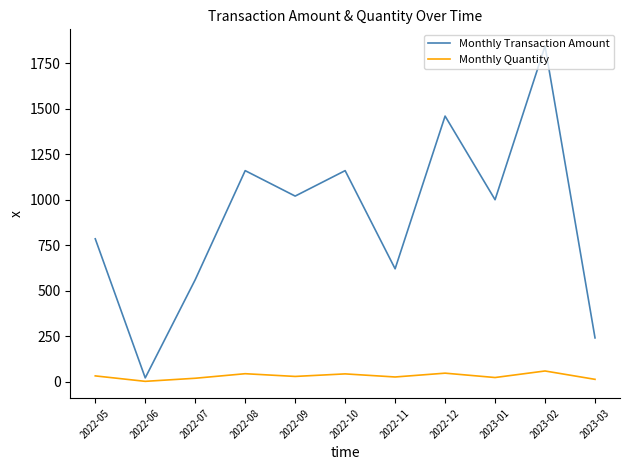

What is the difference between the highest and lowest values at 2023-03?

228